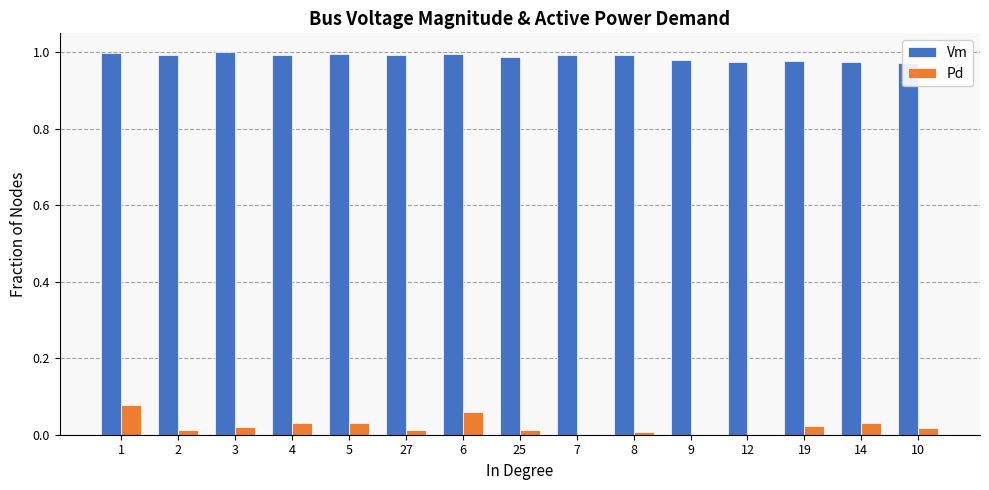

How many bars are there in each group?

2